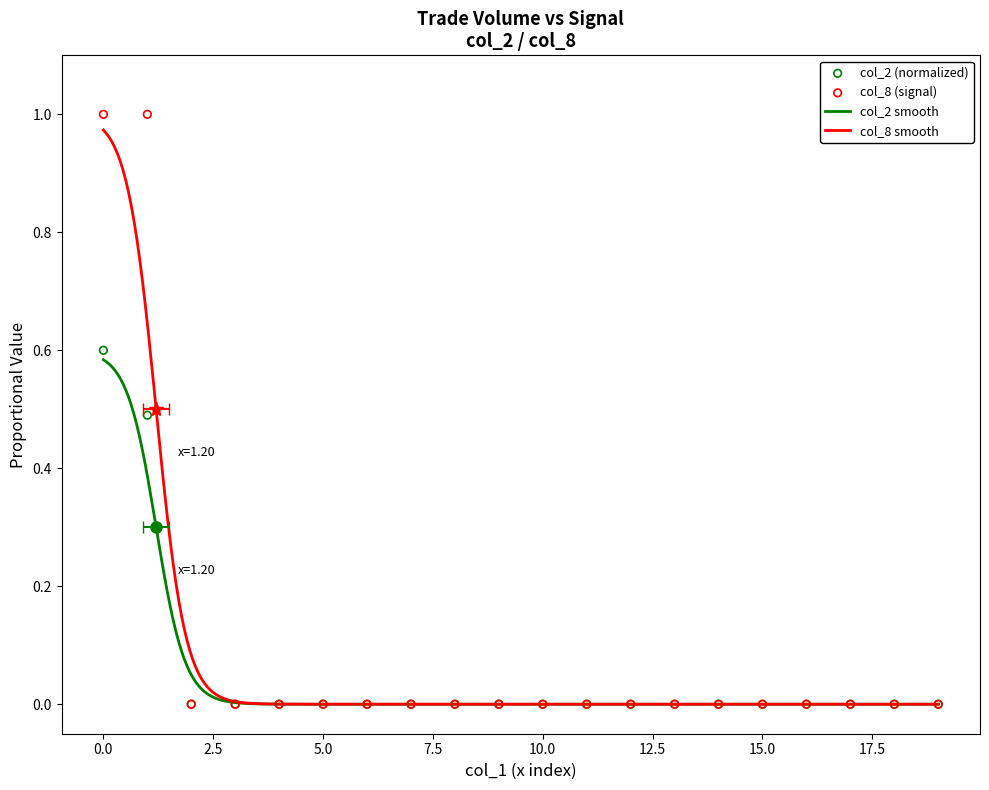

Which series has the largest Y range (max minus min)?

col_8